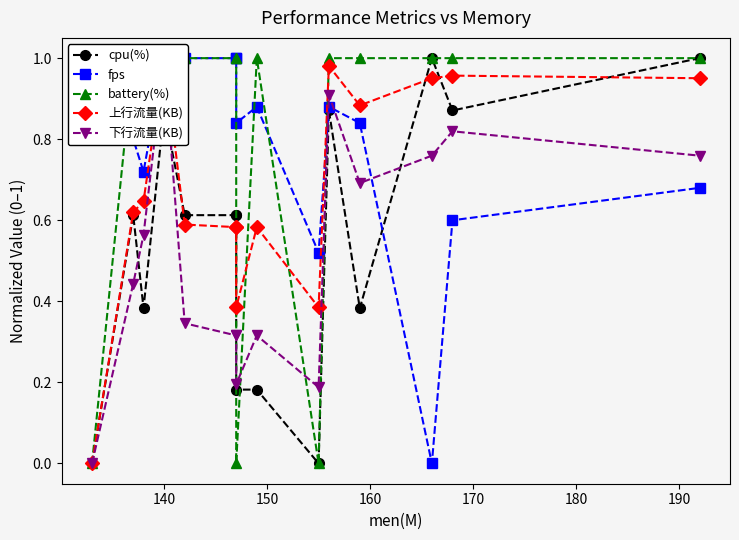

How many times do fps and 上行流量(KB) cross each other?

1